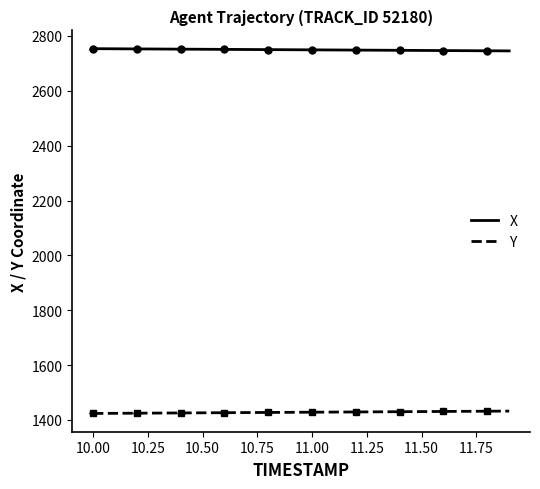

What is the minimum value for X?

2745.6